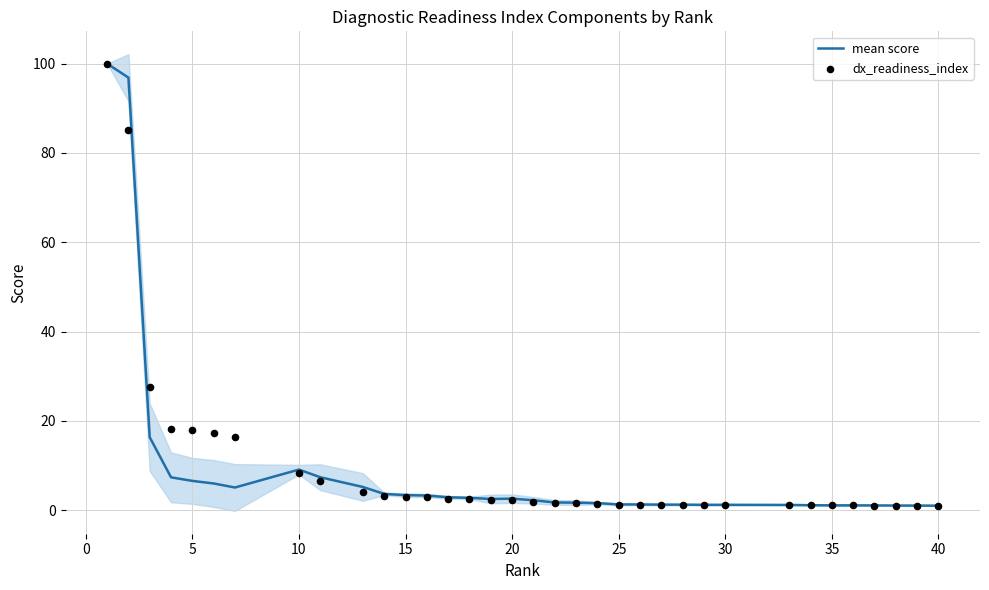

What are all the series names shown in the legend?

mean score, dx_readiness_index